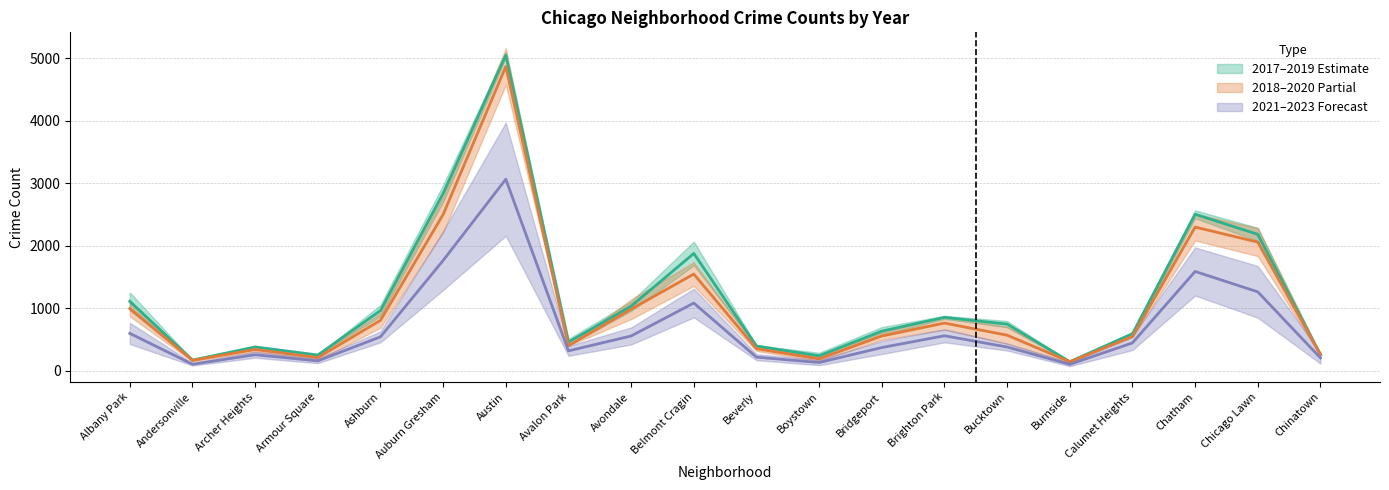

How many series are shown in this chart?

3